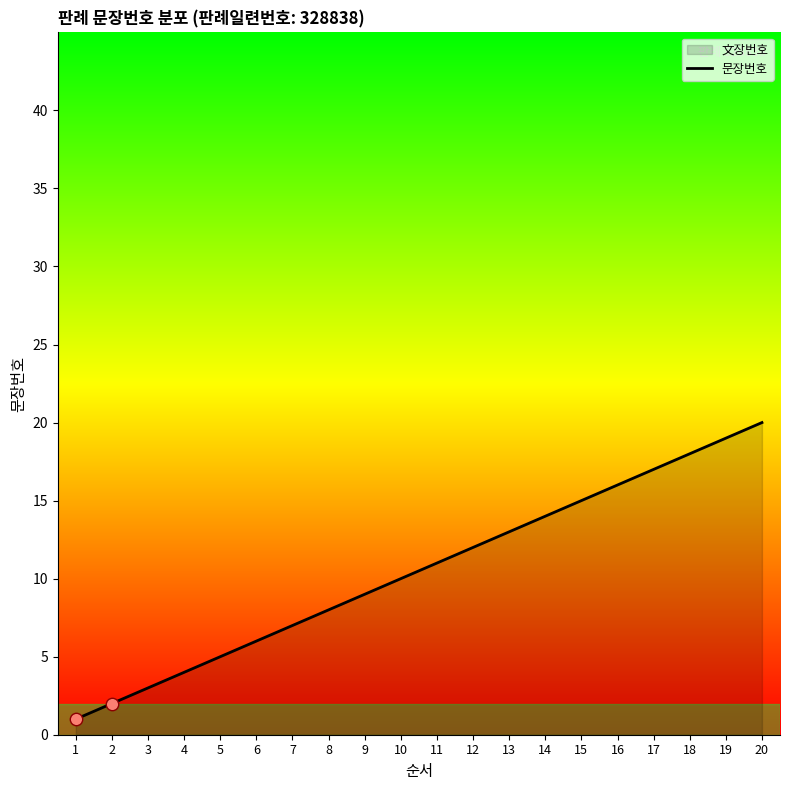

Approximately how many times larger is the value at 12 compared to 11?

1.1